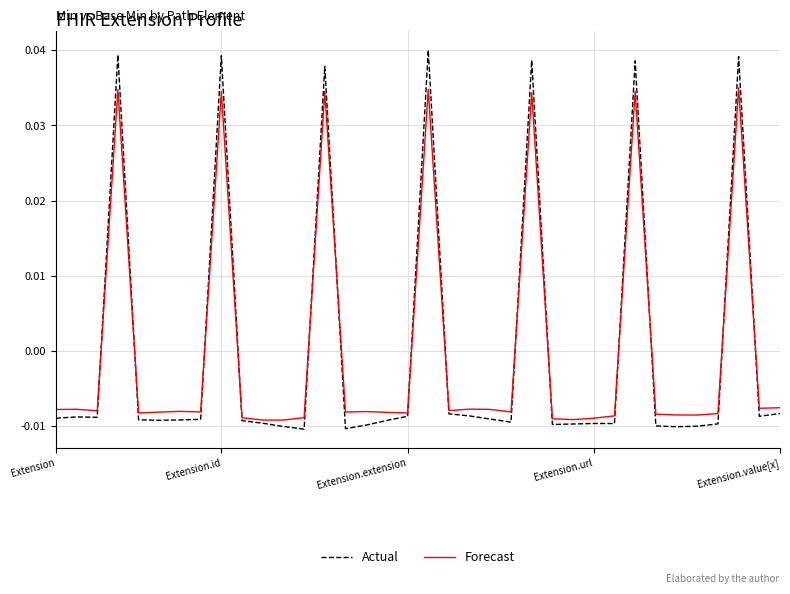

Which series has the widest spread of values?

Actual